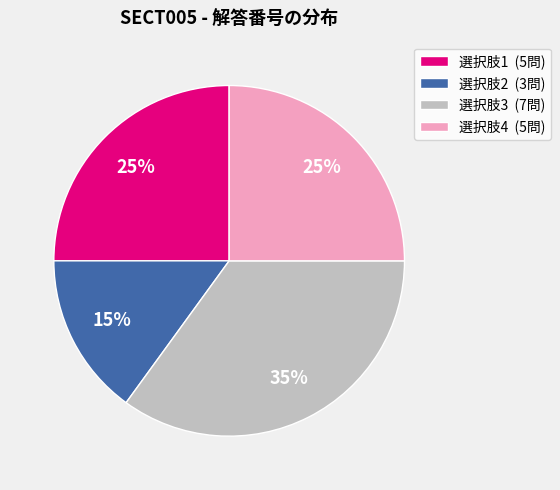

What is the ratio of the value at 選択肢2 (3問) to the value at 選択肢4 (5問)?

0.6